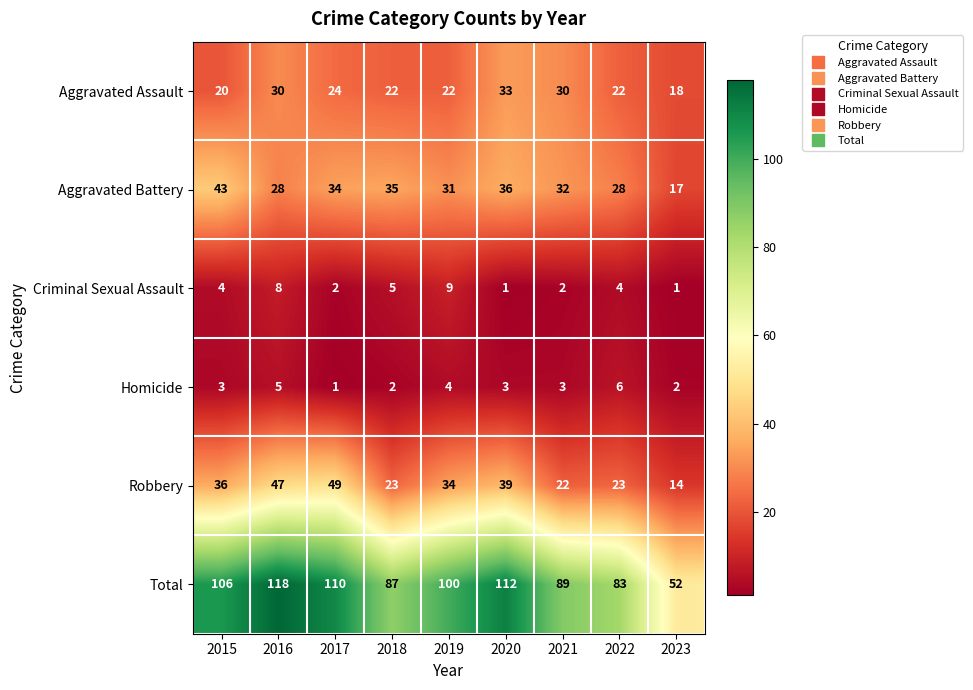

The value of Criminal Sexual Assault at 2023 is 0. True or false?

False